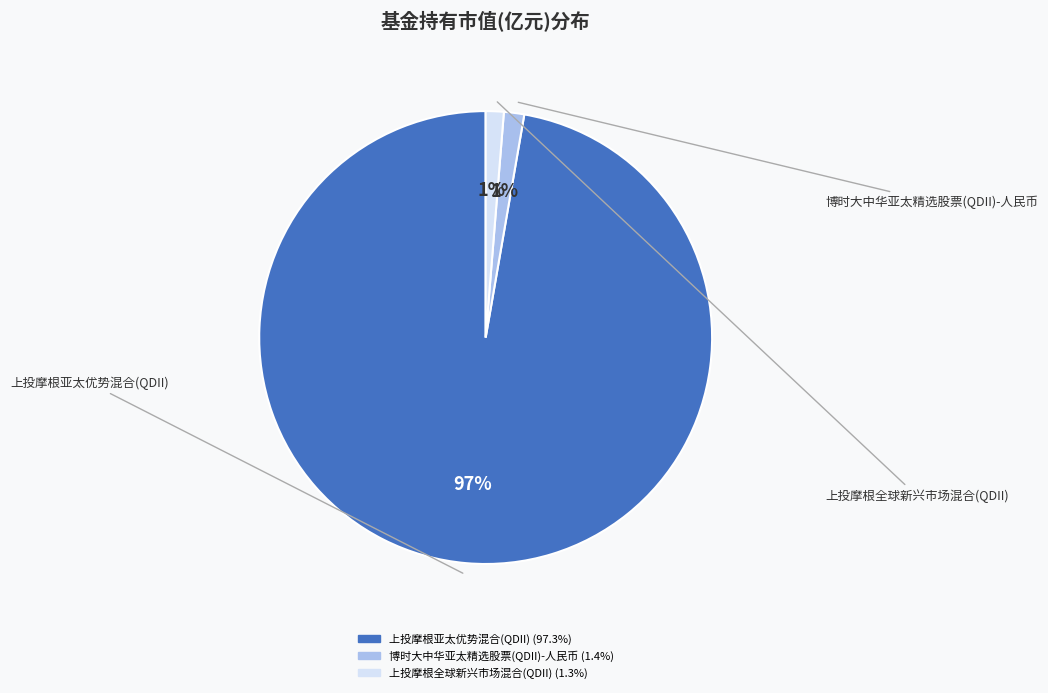

Count the number of slices in the pie.

3